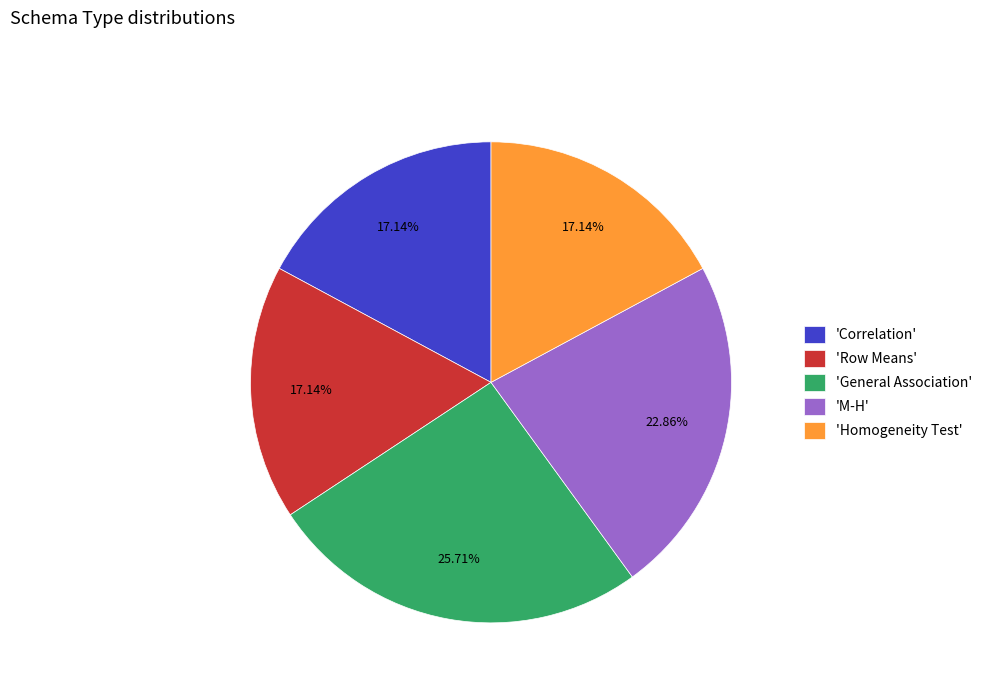

Between 'Correlation' and 'M-H', which is larger?

'M-H'